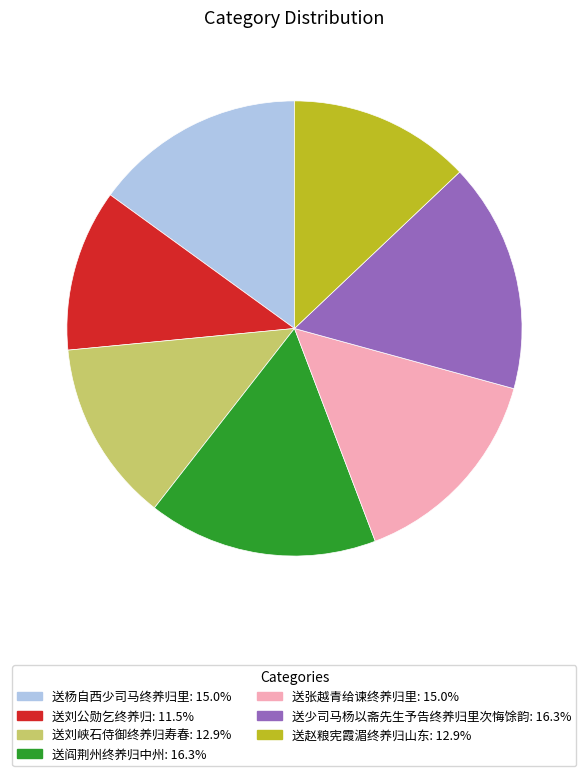

Combined, do 送杨自西少司马终养归里 and 送阎荆州终养归中州 account for over 50%?

No